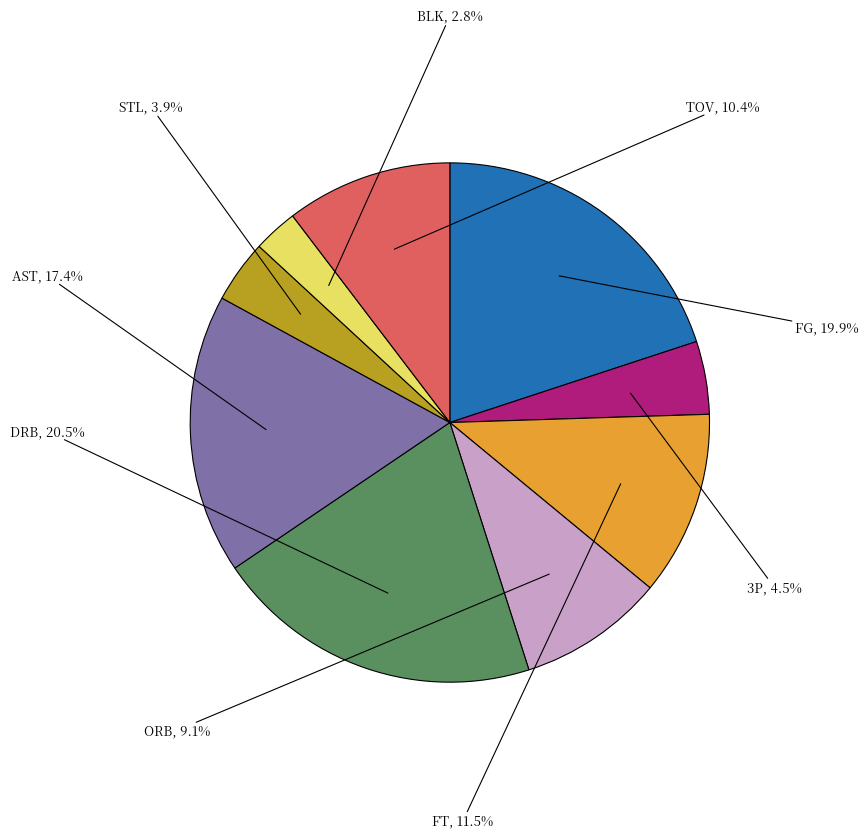

How many slices are in this pie chart?

9